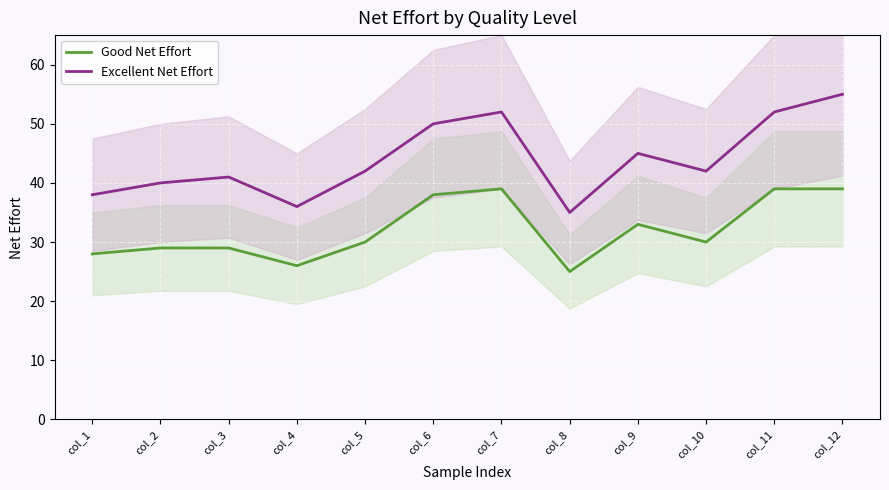

How many data points in Good Net Effort are less than 30?

5